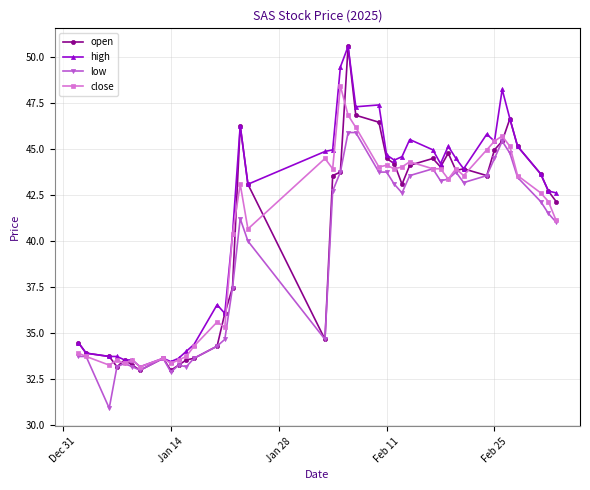

Which series has the largest total across all categories?

high